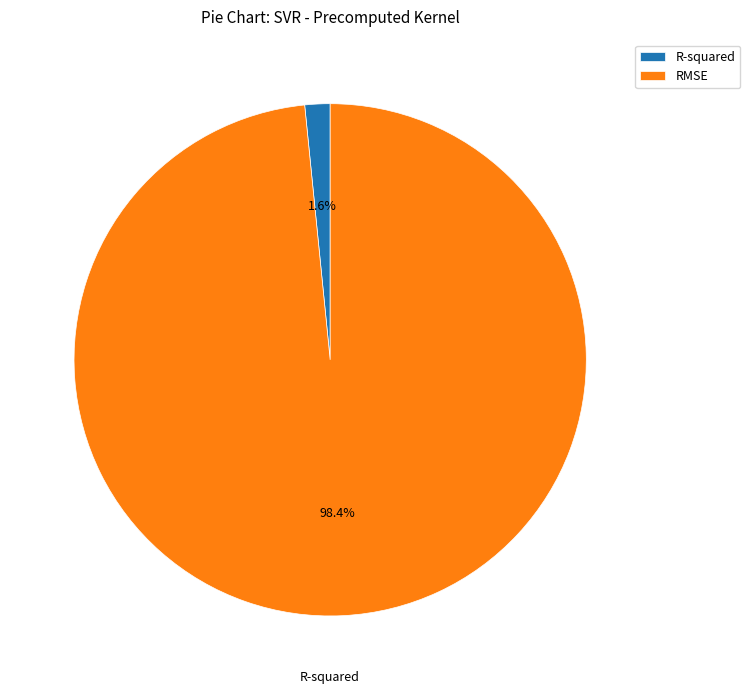

To the nearest percent, what portion does R-squared represent?

2%